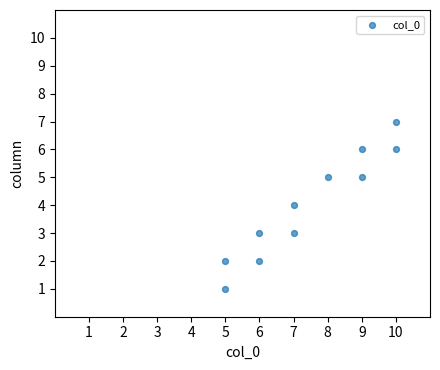

What is the range of X values (max minus min)?

5